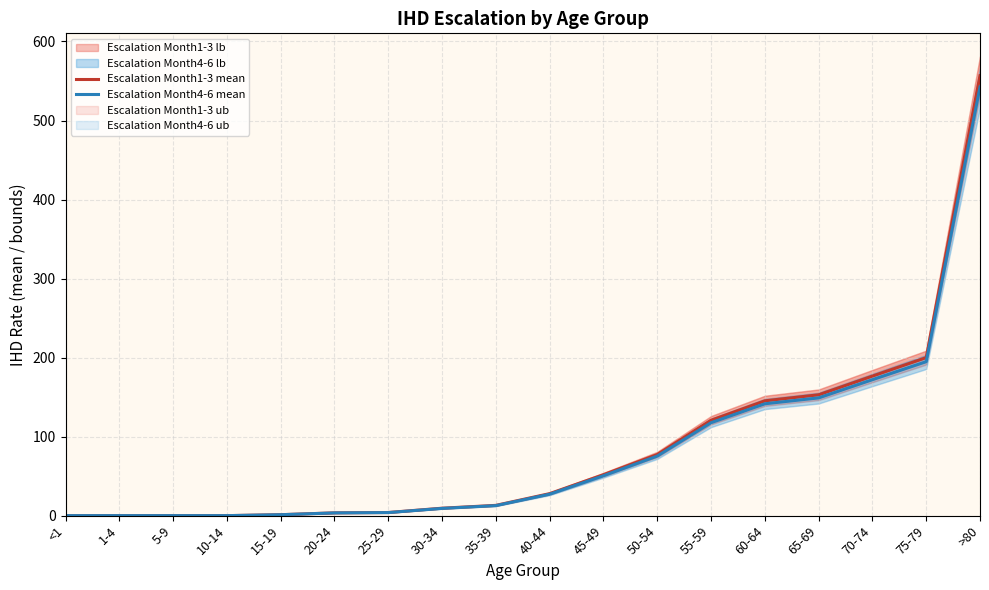

How many lines are shown in the chart?

2